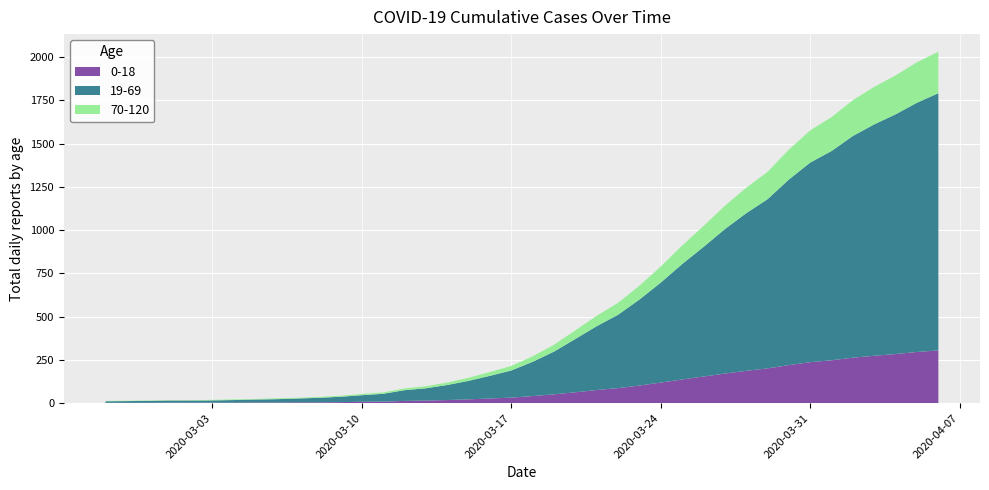

Reading right to left, extract all data points from this chart.

0-18: 305	296	284	274	263	248	237	220	201	187	171	154	137	119	102	87	76	63	51	41	32	27	22	18	15	13	9	8	6	5	5	4	4	3	3	3	3	2	2	2
19-69: 1487	1441	1386	1338	1282	1210	1154	1073	978	911	835	749	667	578	497	424	369	308	247	198	157	131	107	87	71	62	45	38	31	26	22	19	17	15	13	12	12	11	10	9
70-120: 240	234	225	217	207	196	186	173	158	147	135	121	107	93	80	69	60	50	40	32	26	22	18	14	12	10	8	7	6	5	4	5	3	4	3	2	2	2	2	2